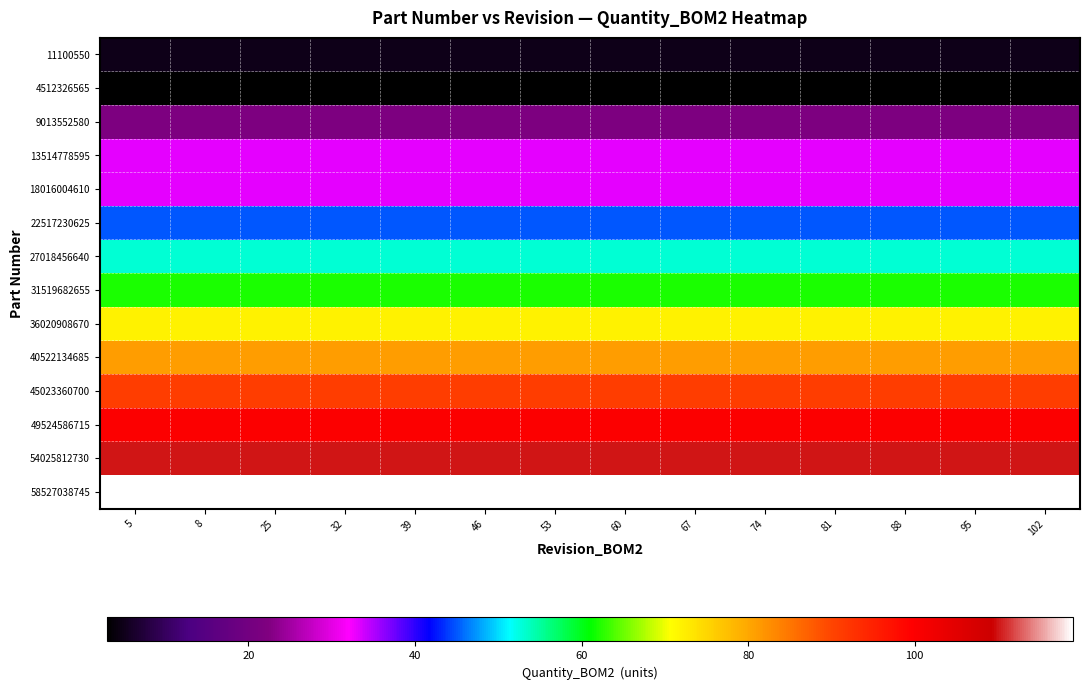

At how many categories does at least one series exceed 118?

14